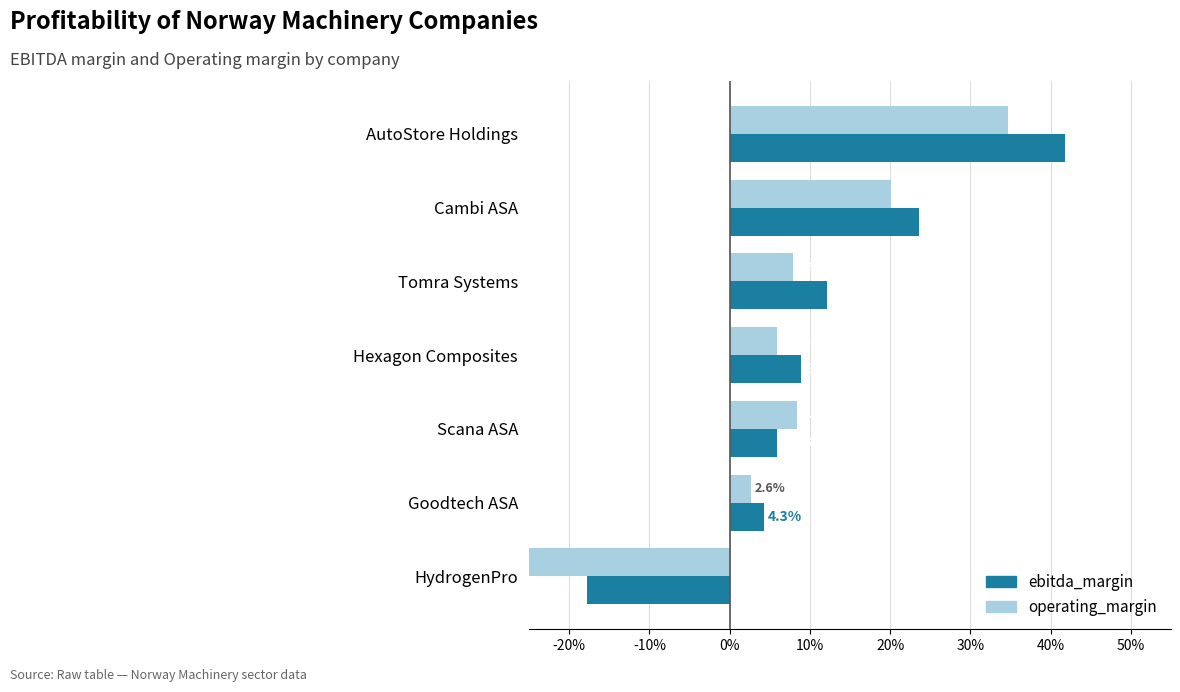

How many distinct data groups are displayed?

2